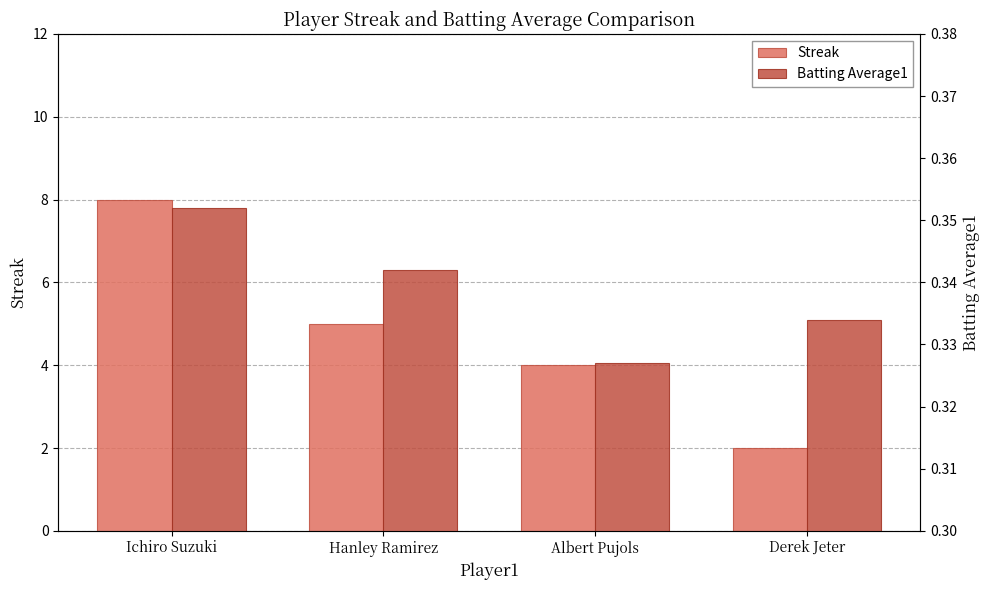

What is the smallest value displayed?

0.3